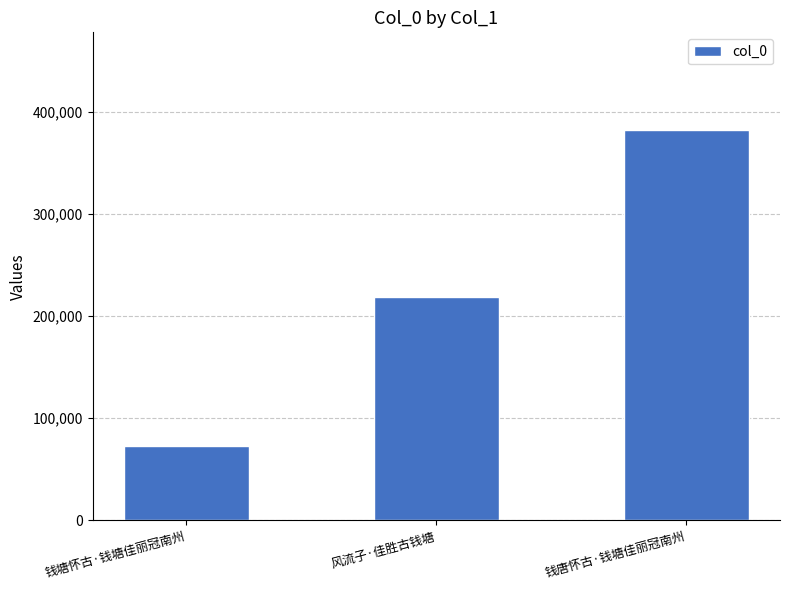

Between 风流子·佳胜古钱塘 and 钱塘怀古·钱塘佳丽冠南州, which is larger?

风流子·佳胜古钱塘